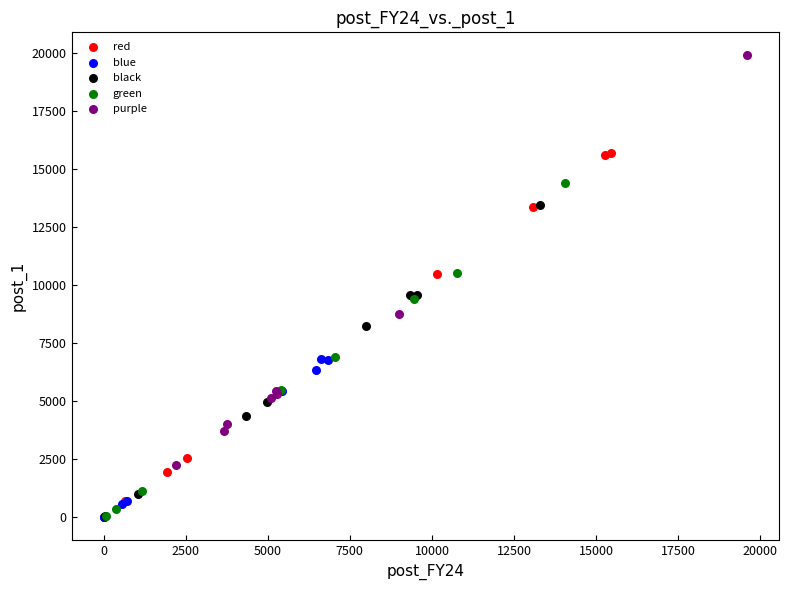

Which series has the widest spread of Y values?

purple